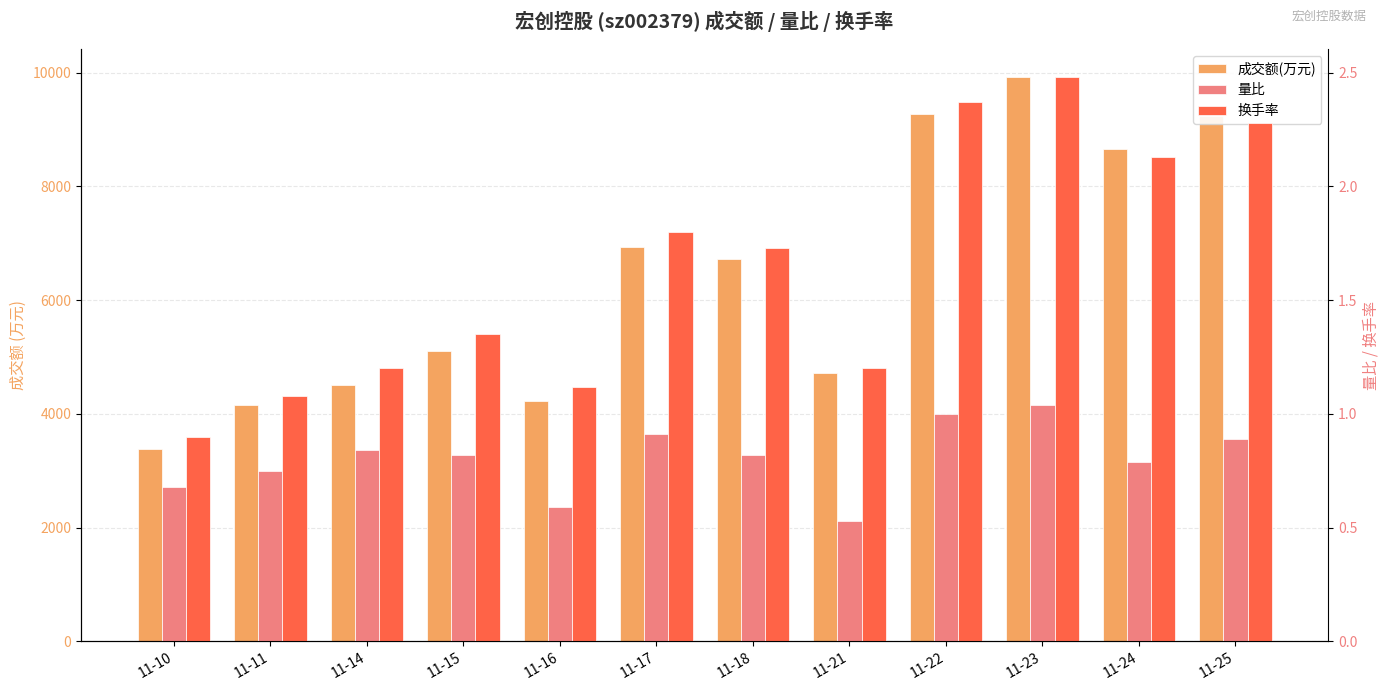

What is the minimum value shown in the chart?

0.5